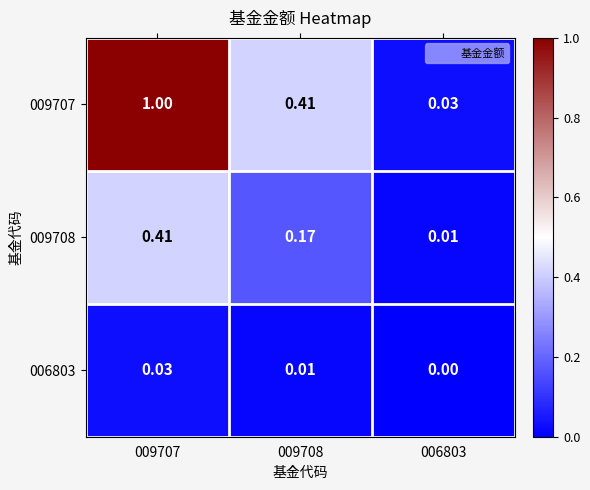

Rank the series by their maximum value, from highest to lowest.

009707, 009708, 006803